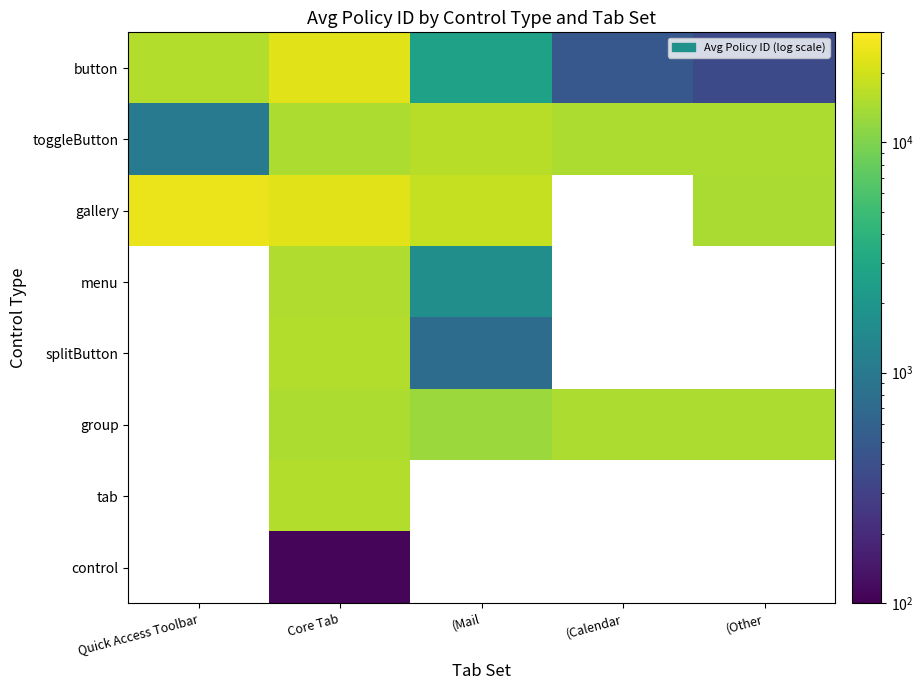

What is the difference between the highest and lowest values at Core Tab?

22859.0